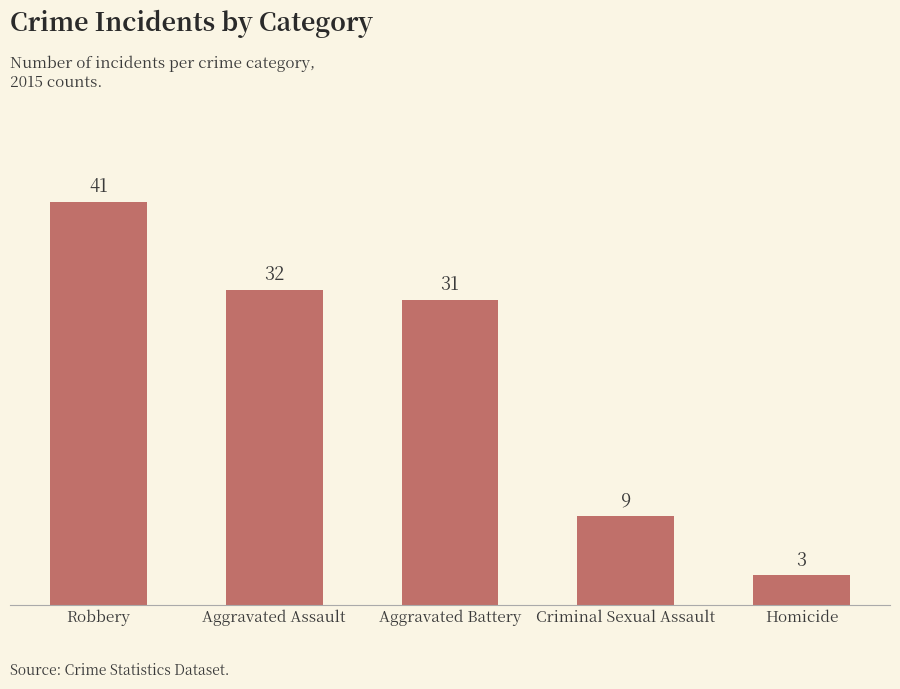

Between Criminal Sexual Assault and Robbery, which is larger?

Robbery